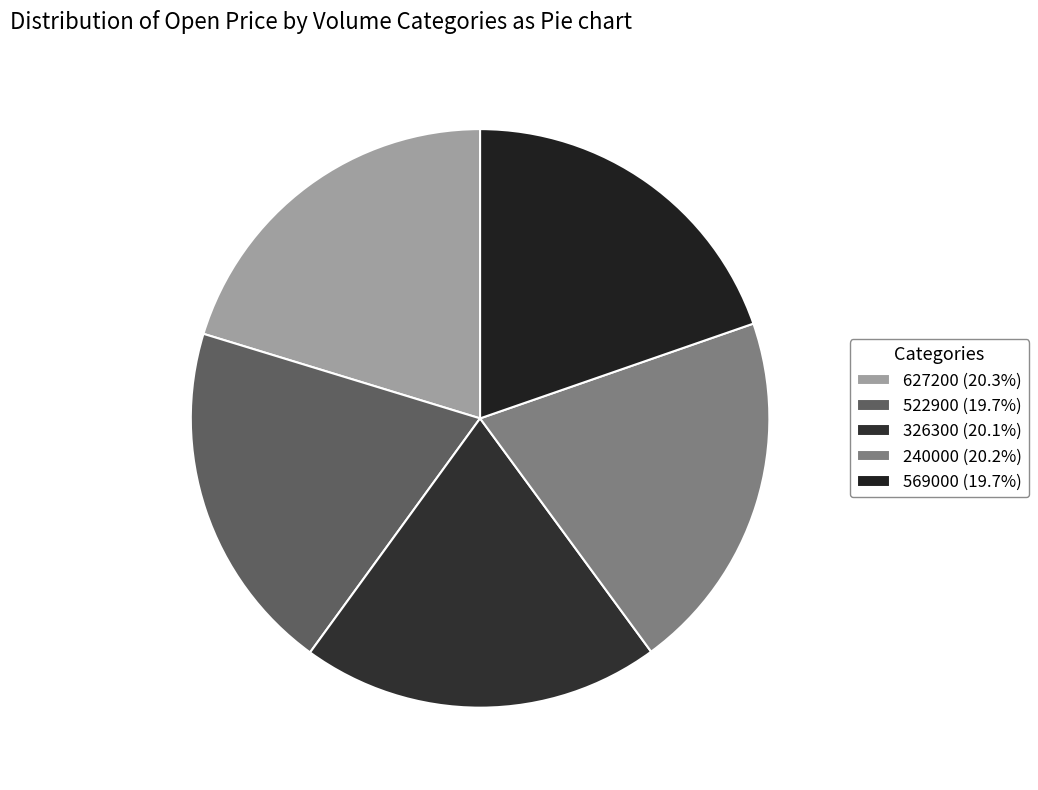

To the nearest percent, what is the average slice percentage?

20%